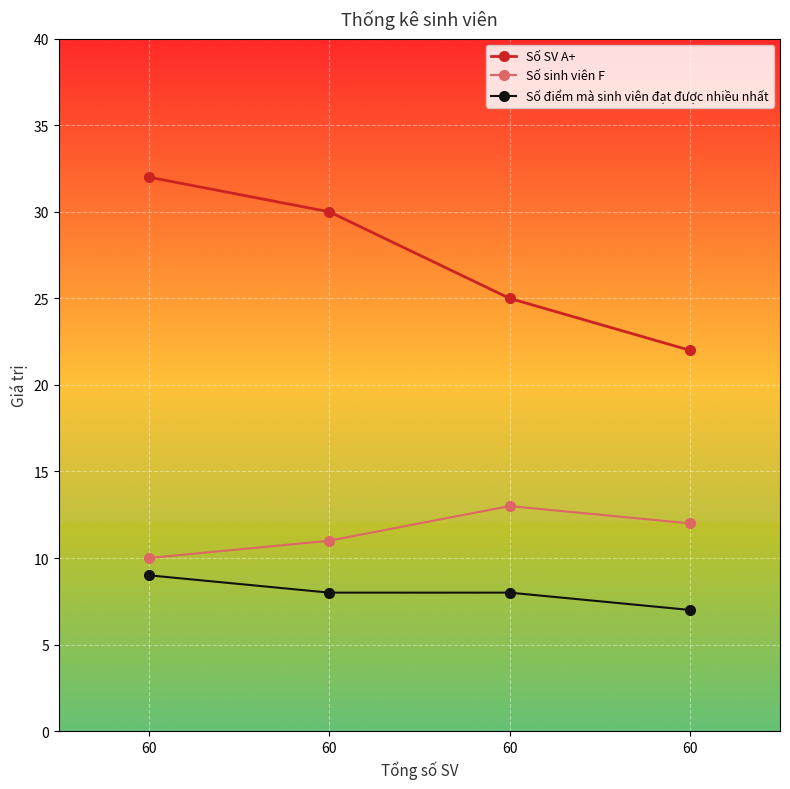

What is the maximum value shown in the chart?

32